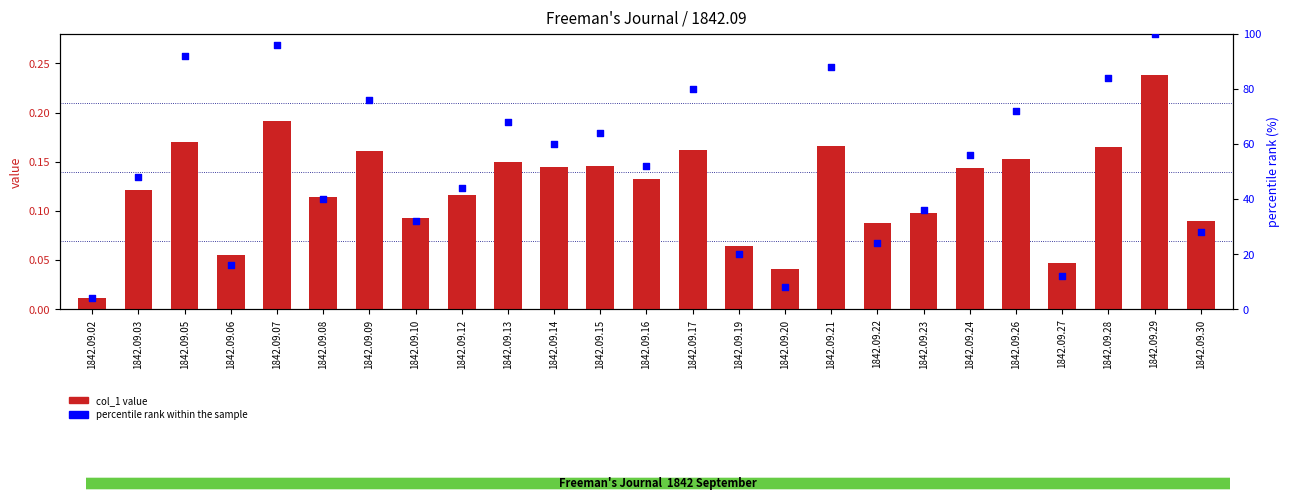

What is the total value across all series at 1842.09.09?

76.2